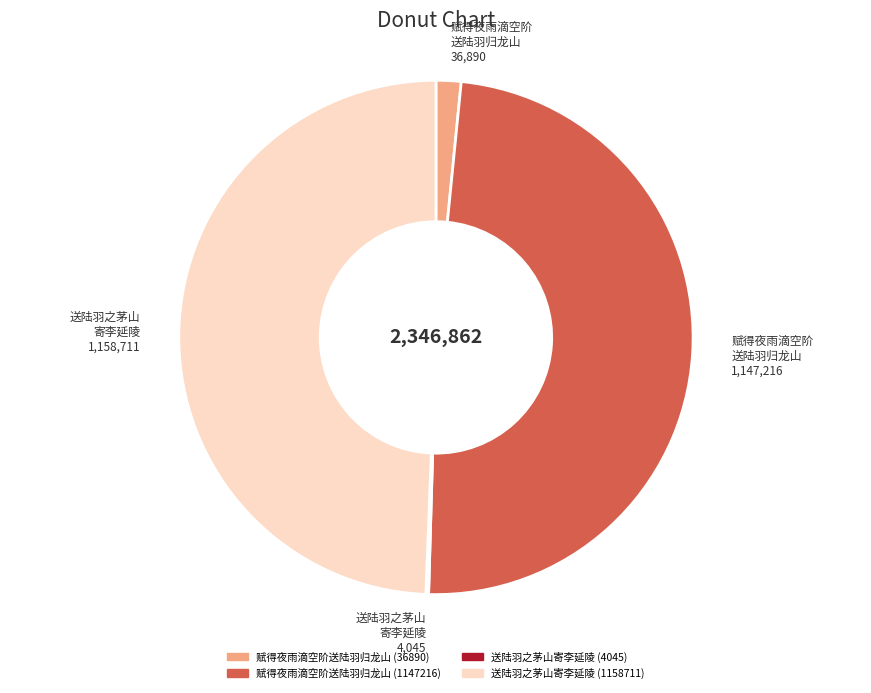

True or false: 赋得夜雨滴空阶送陆羽归龙山 (36890) accounts for 2% of the total.

True